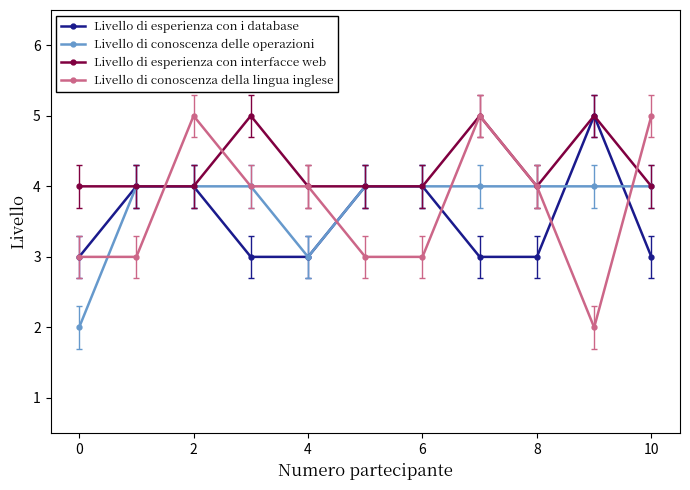

What is the lowest value of the Livello di esperienza con interfacce web series?

4